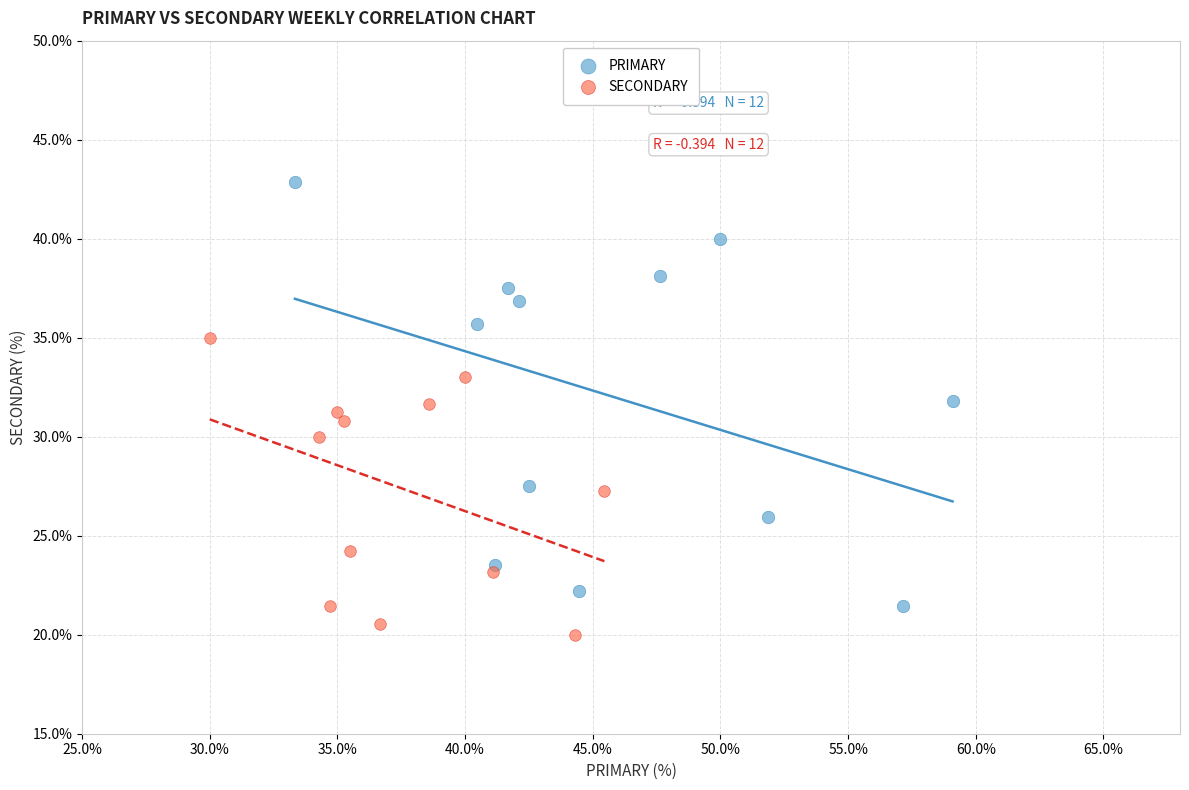

Which series has the widest spread of Y values?

PRIMARY